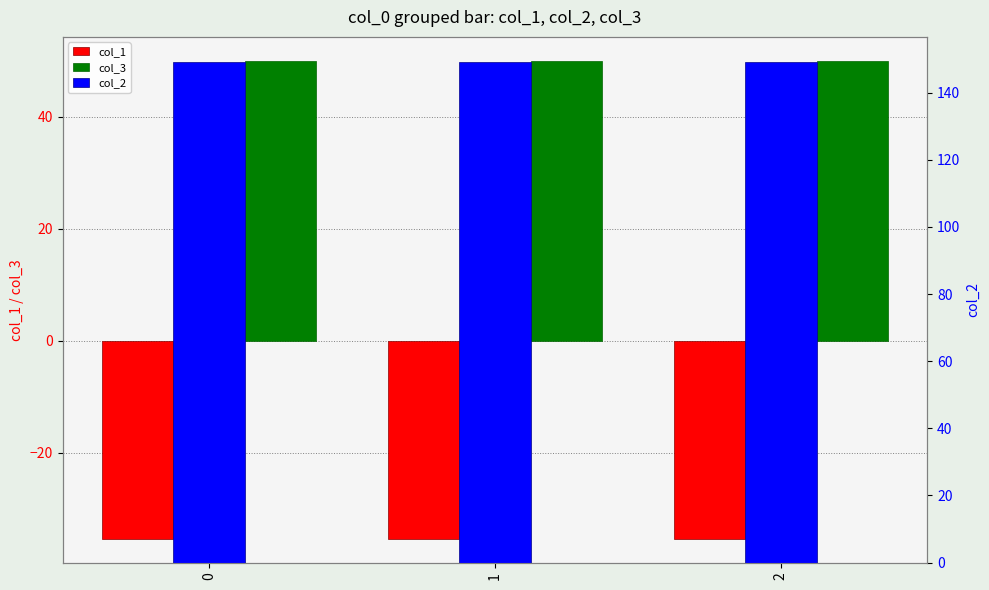

What is the sum of all col_3 values?

150.0